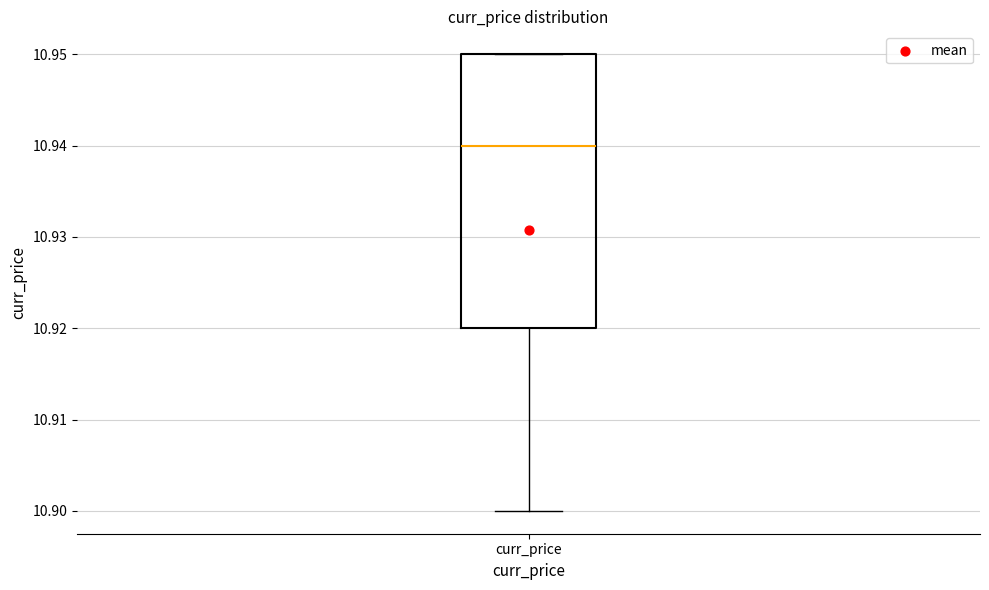

Read this box plot against the y-axis: the position of the median line, the range covered by the box, and the ends of both whiskers. The values are not printed on the chart, so give them approximately, as read against the axis.

median 10.94, box 10.92 to 10.95, whiskers 10.90 to 10.95